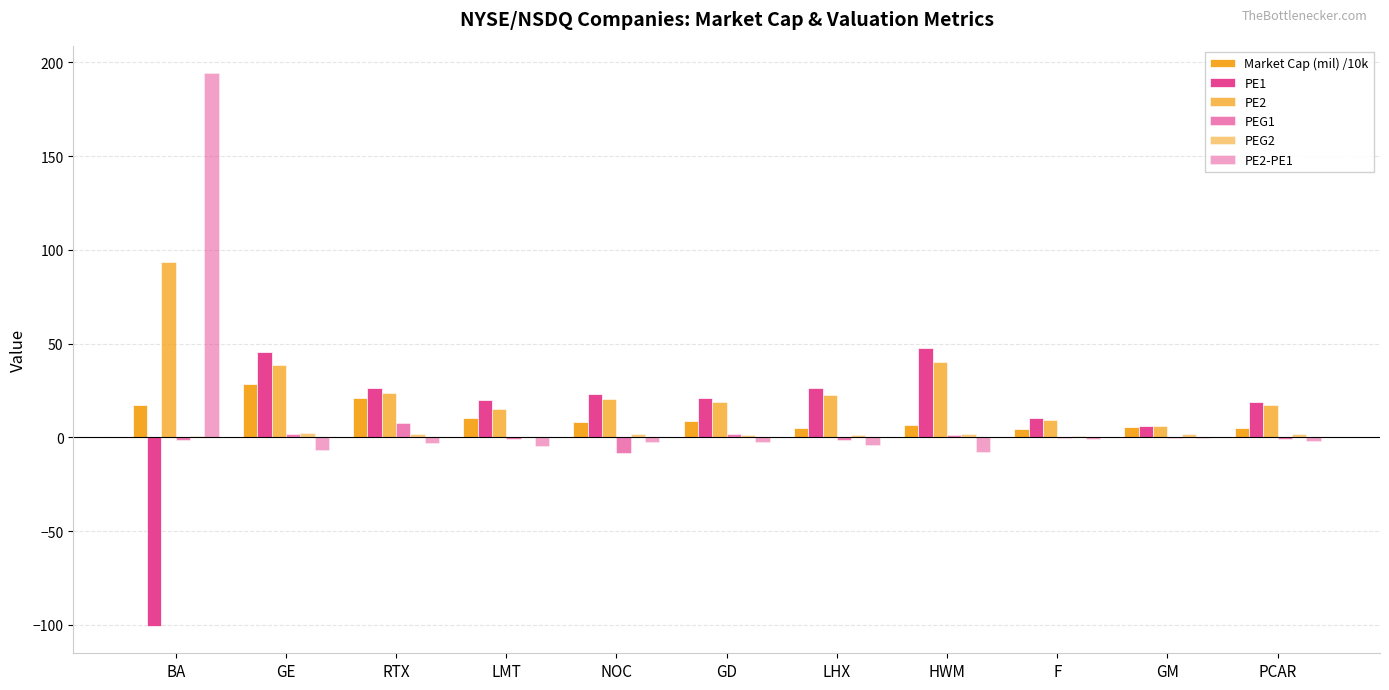

Count the number of data series in this chart.

6